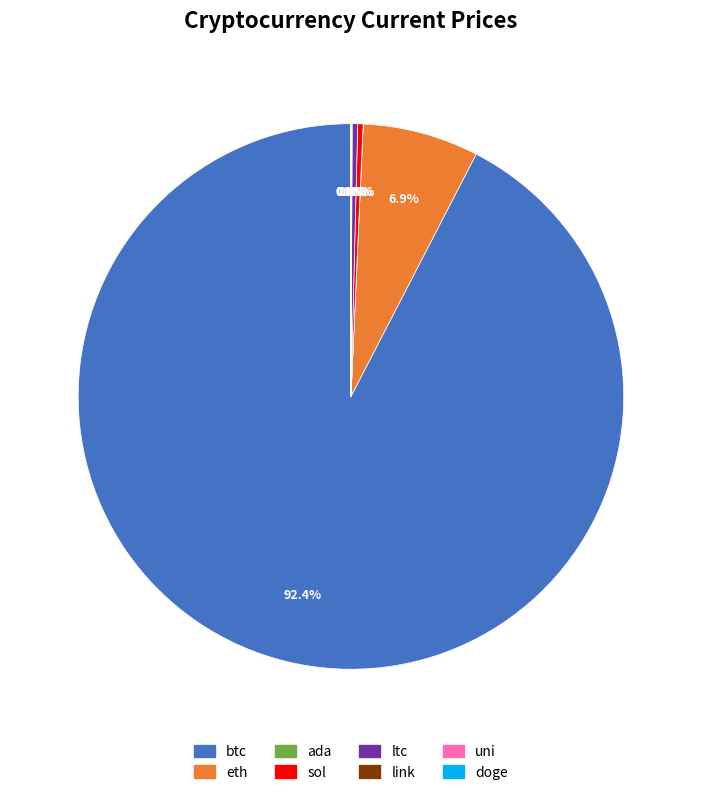

What is the ratio of the value at eth to the value at ltc?

21.3